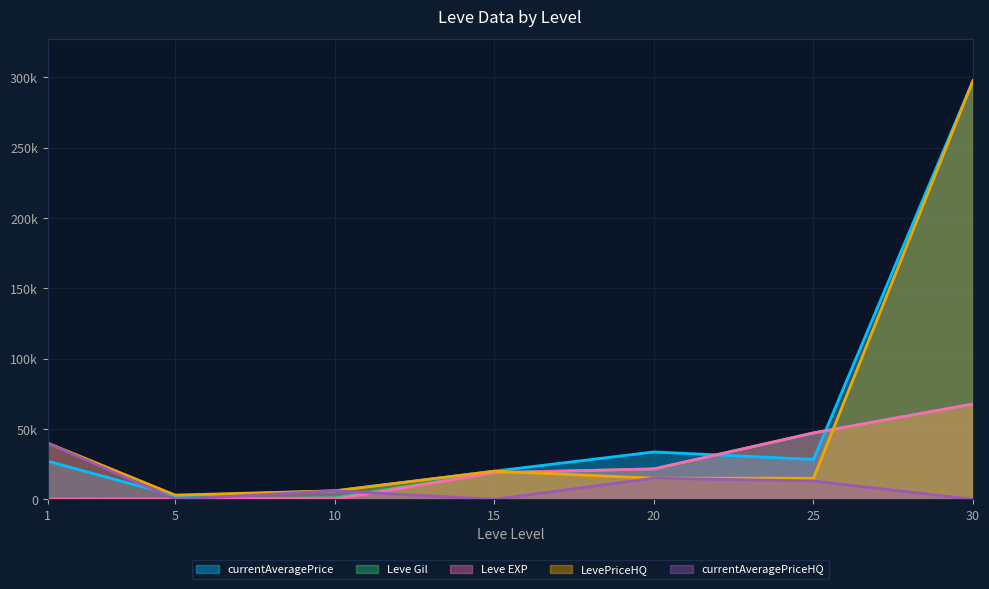

What are all the series names shown in the legend?

currentAveragePrice, Leve Gil, Leve EXP, LevePriceHQ, currentAveragePriceHQ